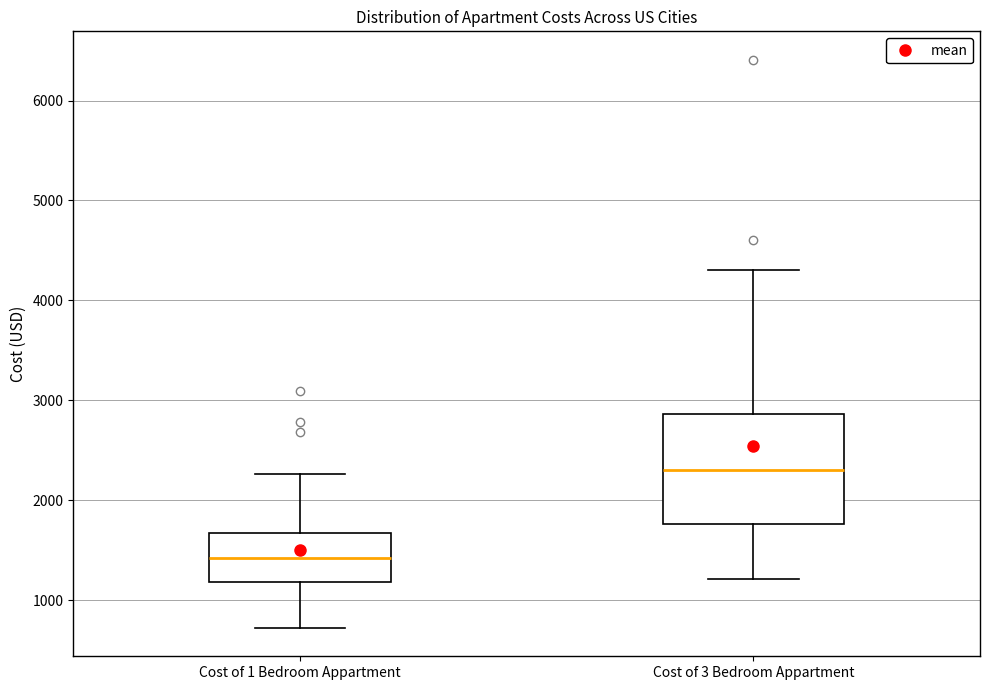

Reading left to right, transcribe this box plot: for each box, give where its median line is, the range the box spans, and where its two whiskers end, as read against the y-axis. The values are not printed on the chart, so give them approximately, as read against the axis.

Cost of 1 Bedroom Appartment: median 1400, box 1200 to 1700, whiskers 700 to 2300
Cost of 3 Bedroom Appartment: median 2300, box 1800 to 2900, whiskers 1200 to 4300